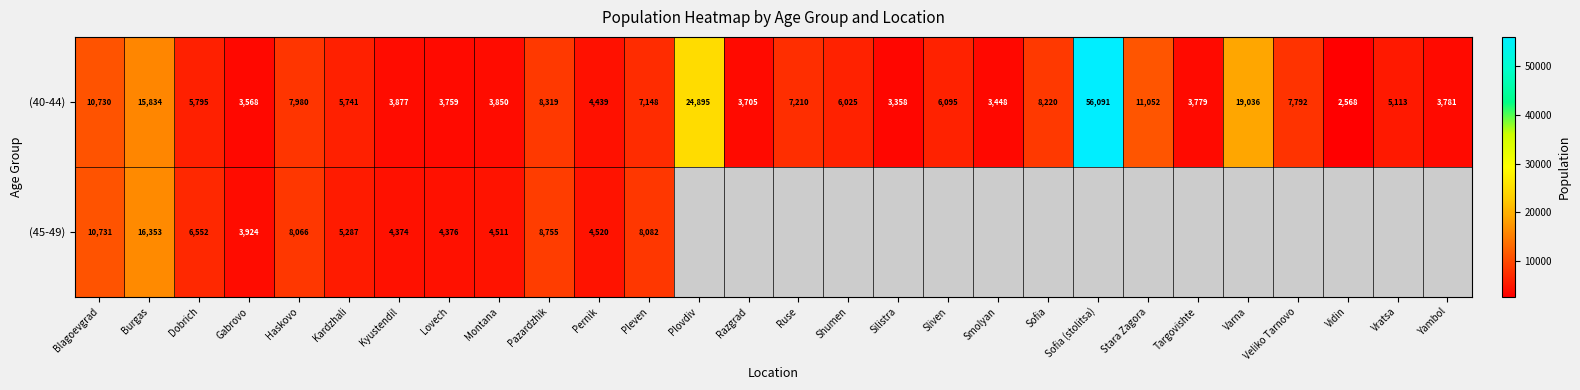

At Kardzhali, list the series in order from largest to smallest.

(40-44), (45-49)